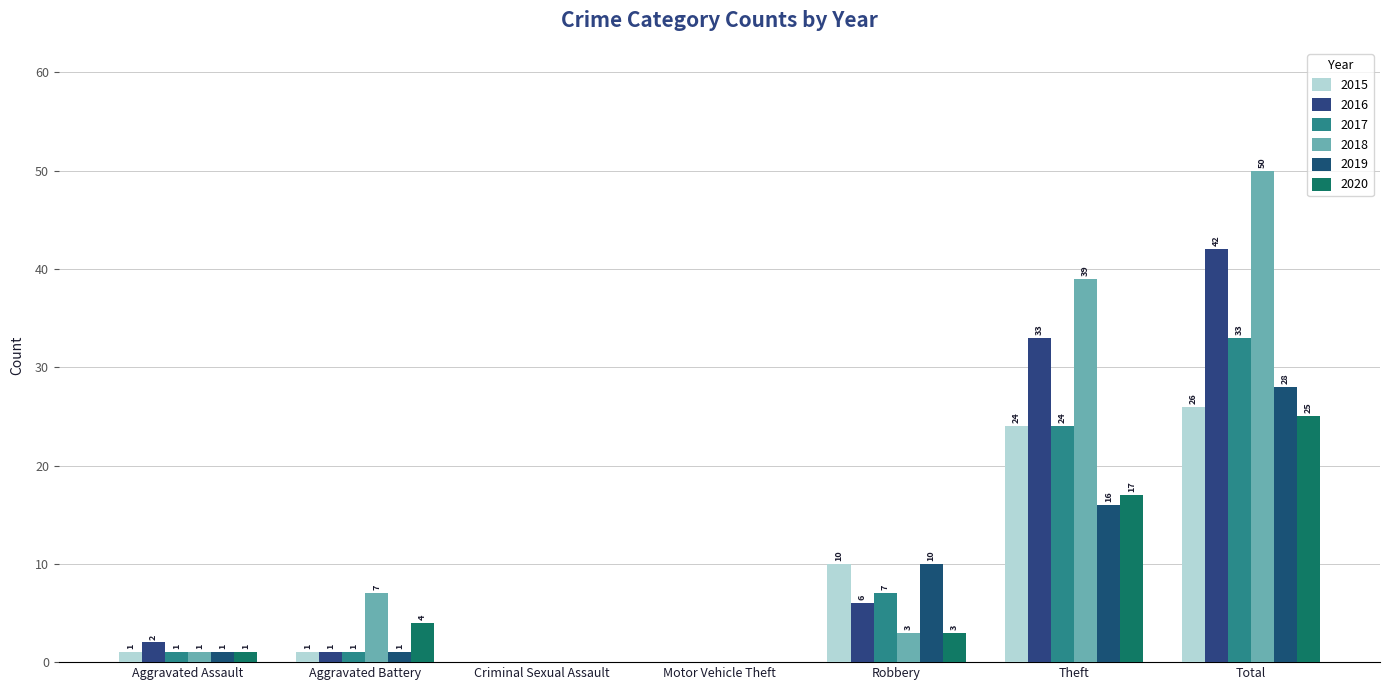

How many data points does each series have?

7